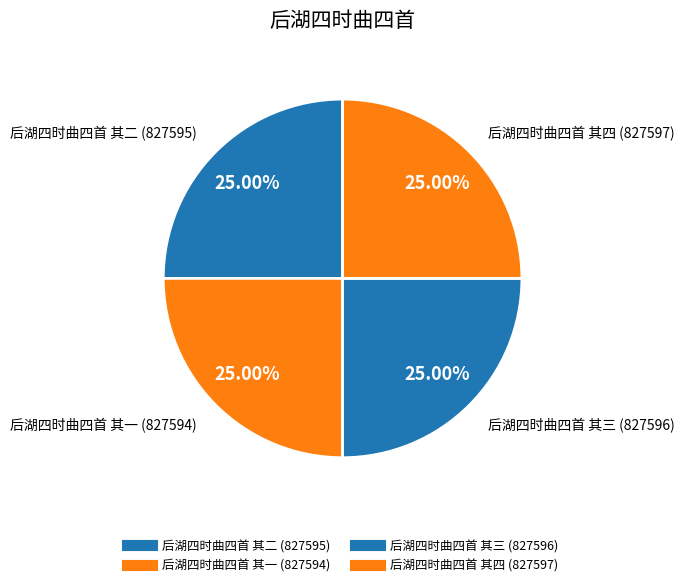

Combined, what portion of the pie is 后湖四时曲四首 其四 and 后湖四时曲四首 其二?

50.0%